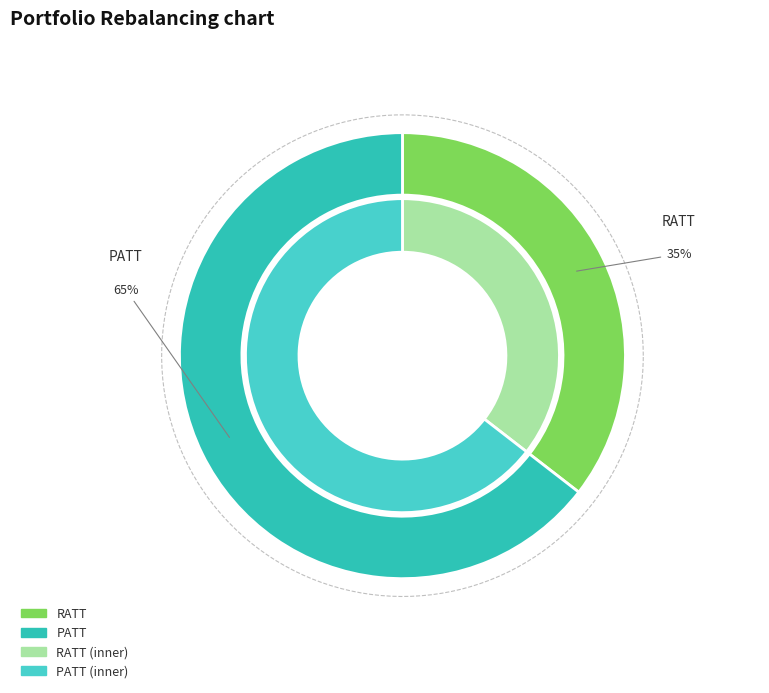

Is it true that RATT is 41% of the pie?

False